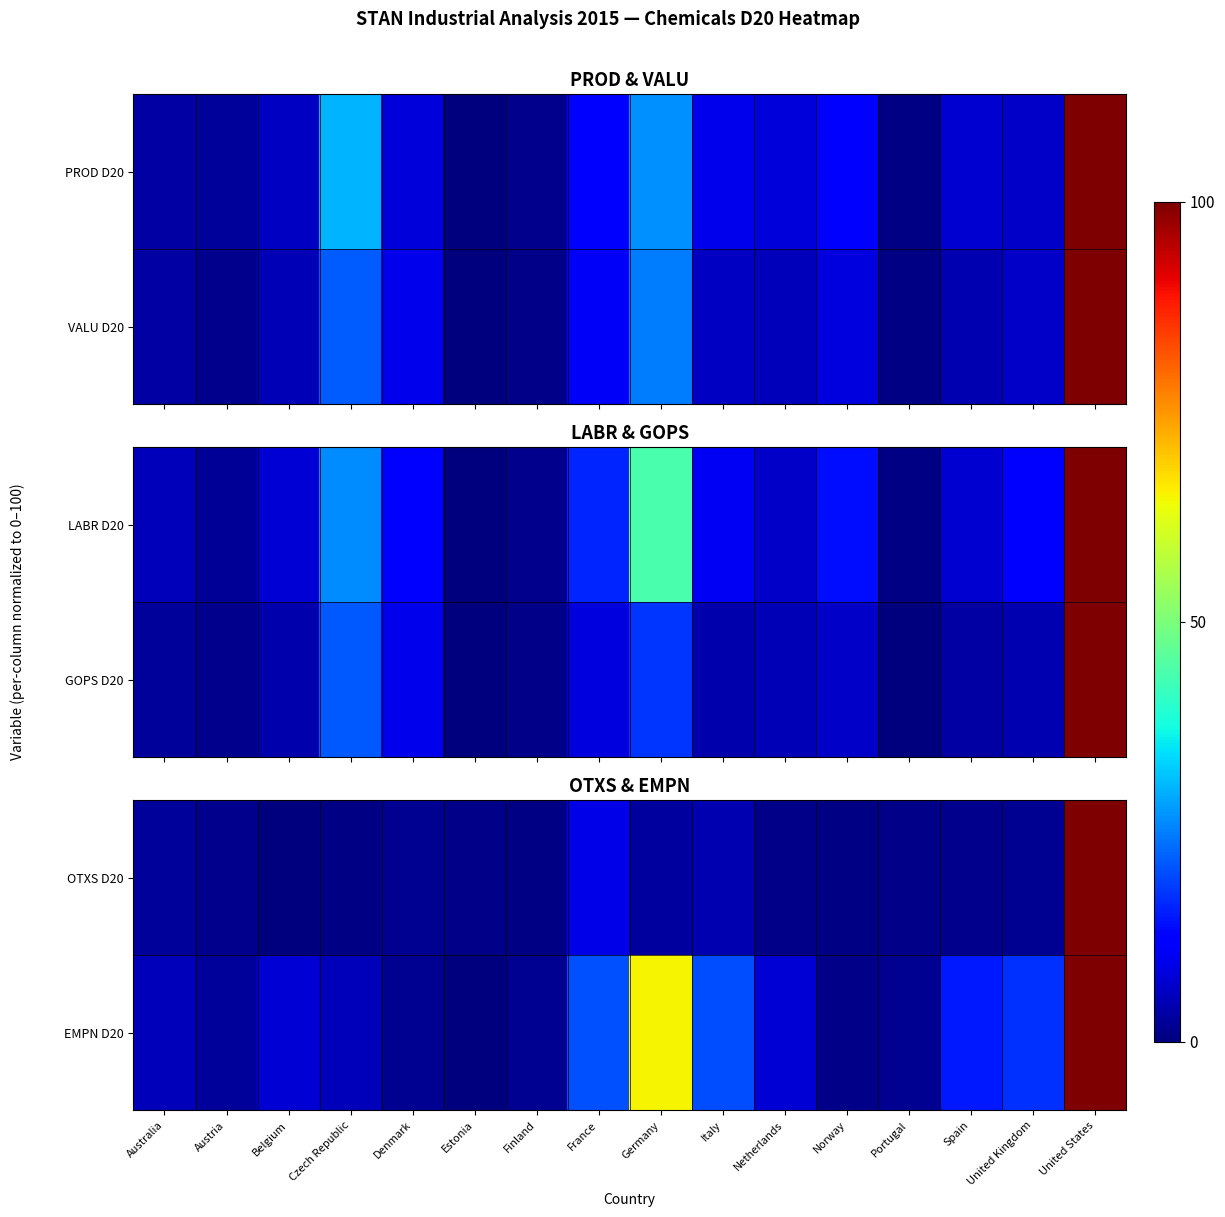

List the labels in order of OTXS D20 value, smallest first.

Belgium, Czech Republic, Finland, Norway, Estonia, Netherlands, Portugal, Austria, Spain, United Kingdom, Denmark, Australia, Germany, Italy, France, United States